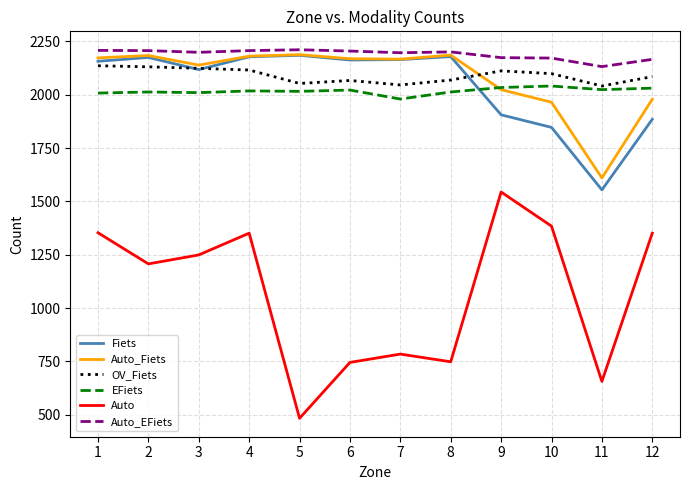

At which label does Auto_Fiets first exceed 2169?

1